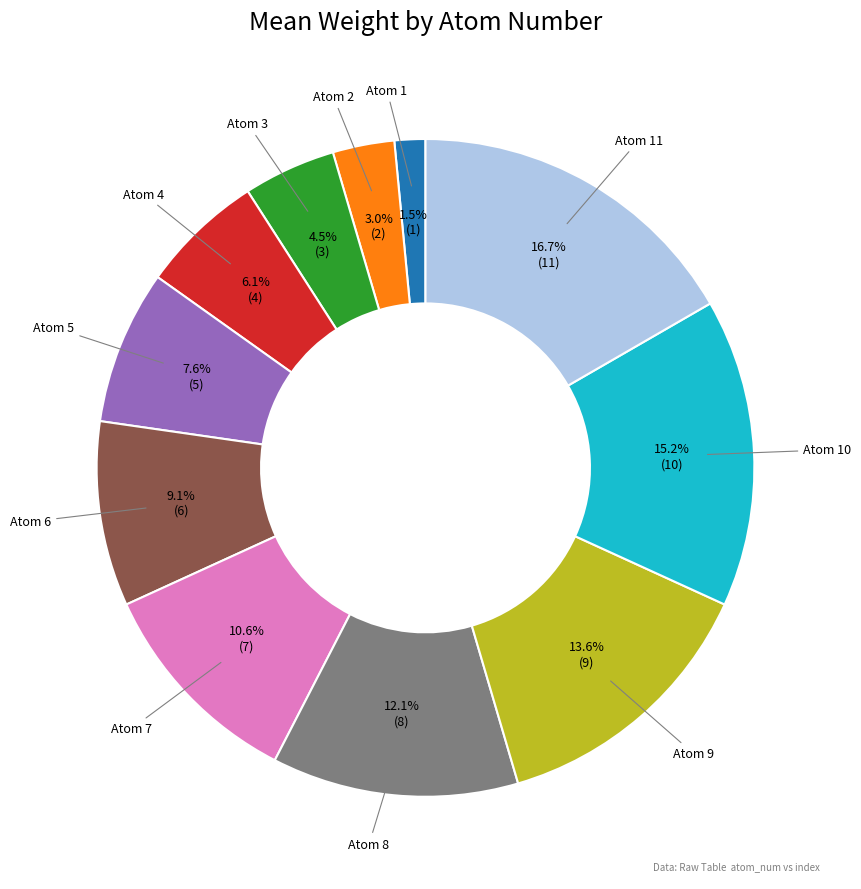

Is there a majority slice in this chart?

No